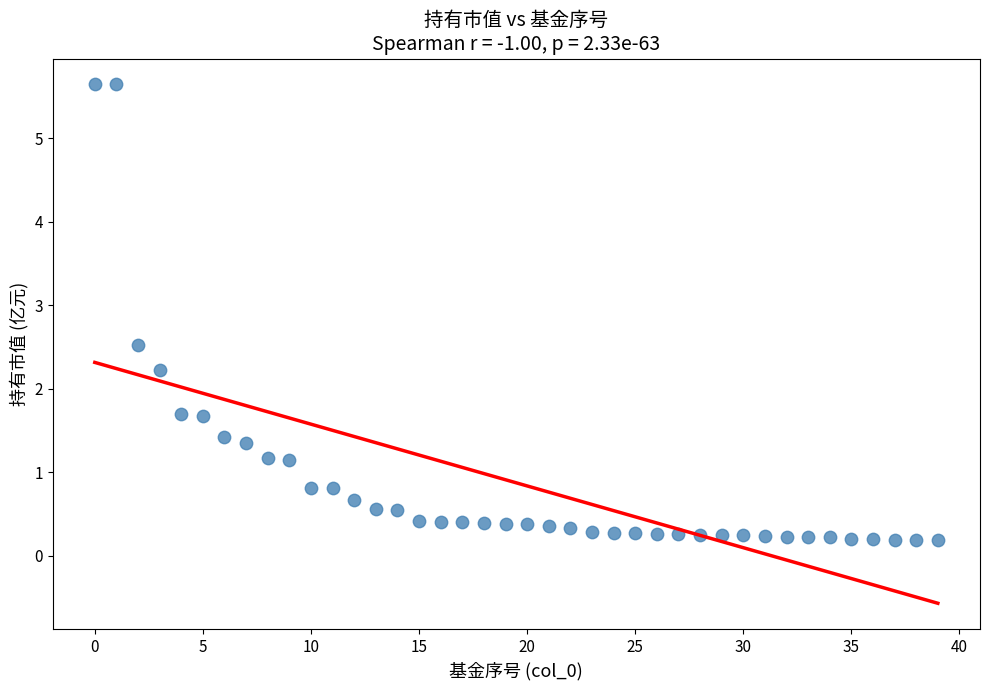

What Y value in the scatter plot is closest to 2?

2.2